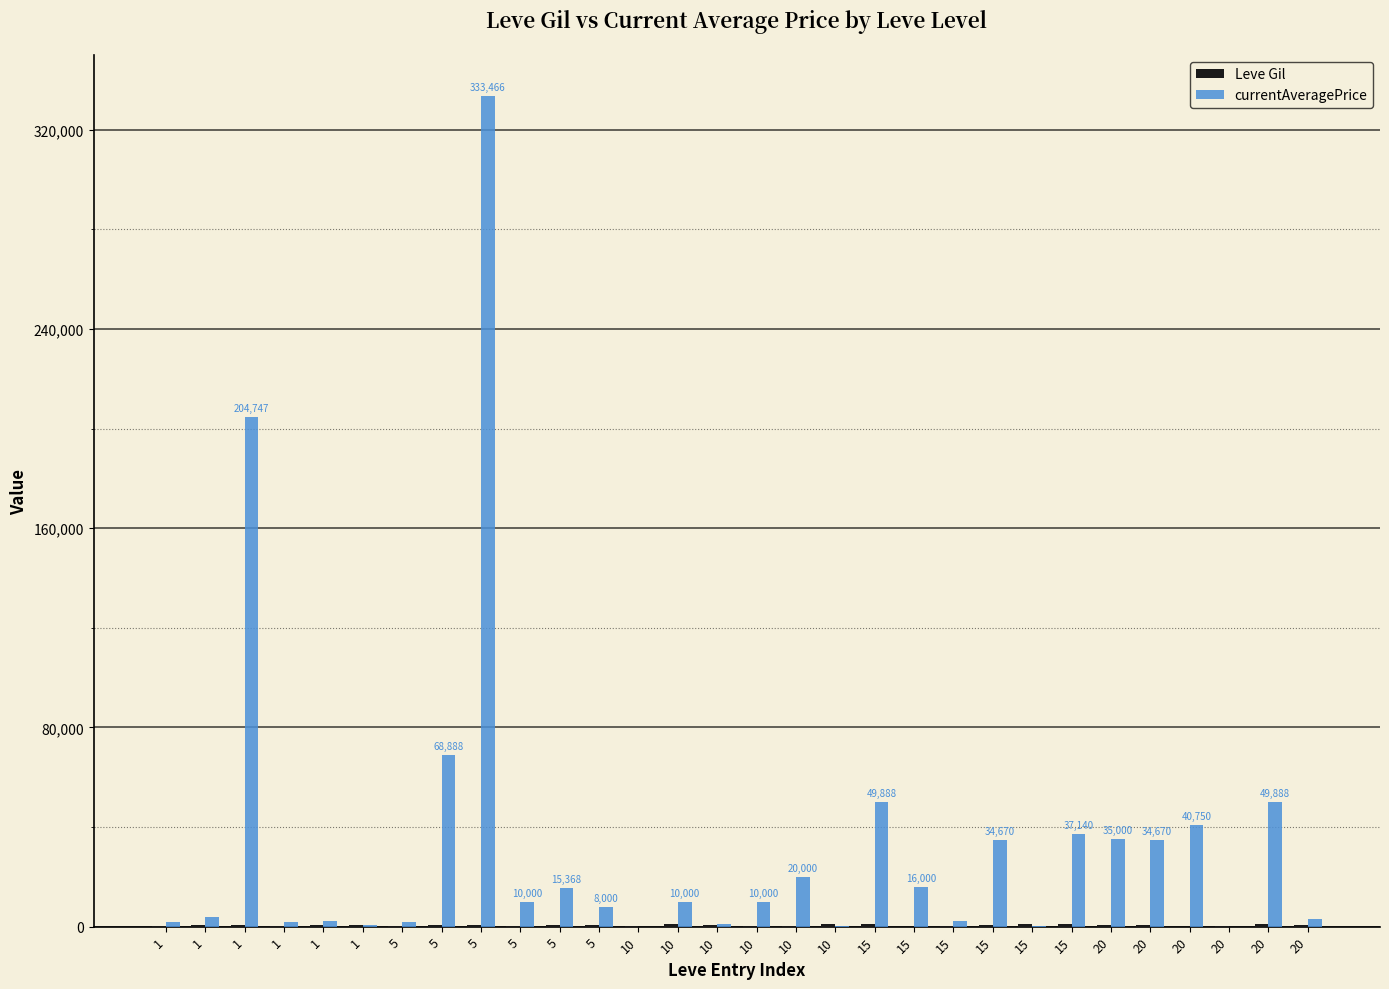

What is the spread (max minus min) of values at 10?

280